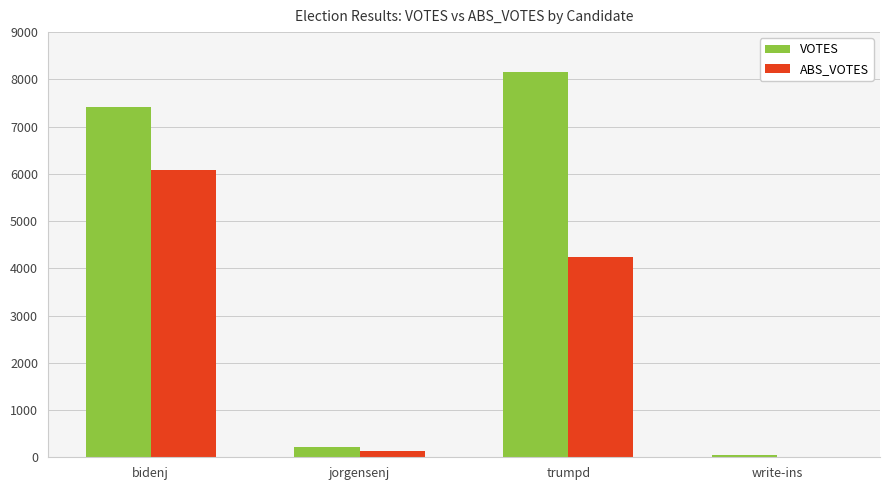

What are all the series names shown in the legend?

VOTES, ABS_VOTES